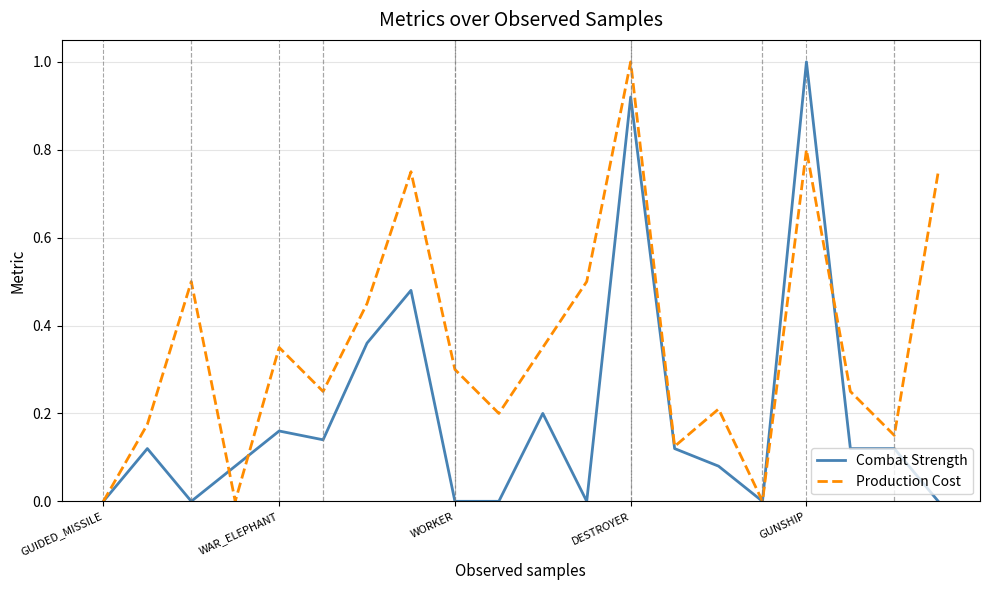

Is this an area chart (filled region under the line)?

No